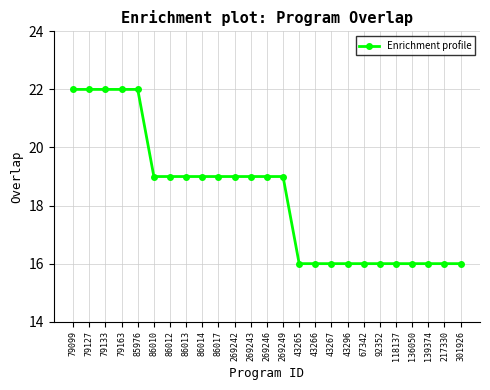

How many categories are shown in the chart?

25